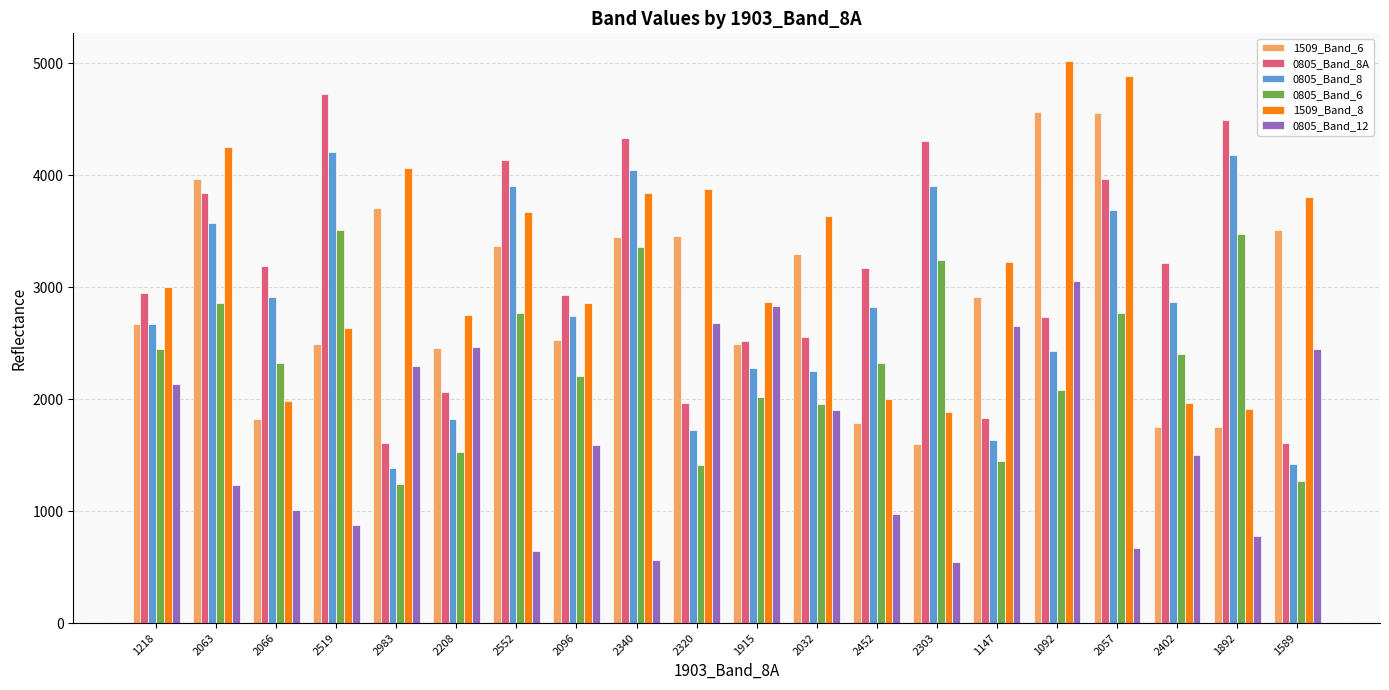

What value does the 0805_Band_8 series have at 2032?

2250